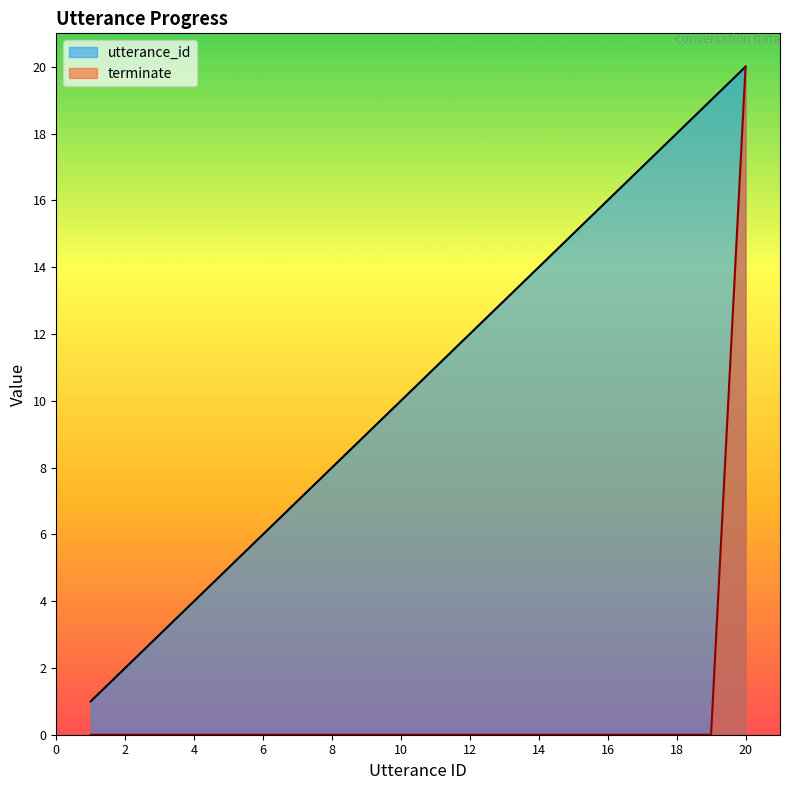

Which category has the highest value in the terminate series?

20